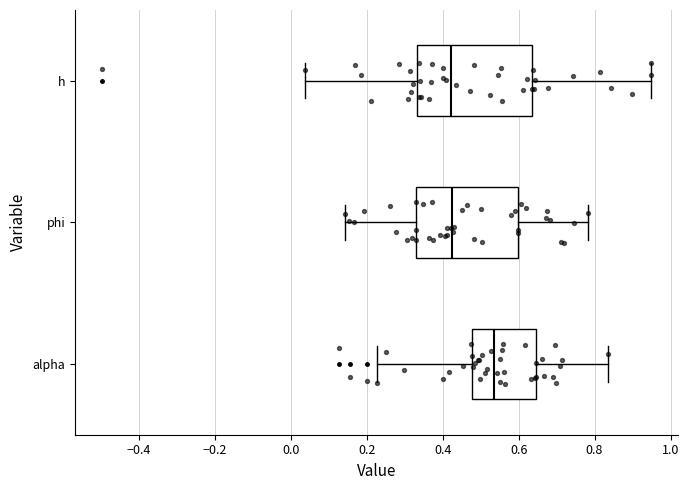

Comparing the boxes themselves (not the whiskers), which one is the widest?

h